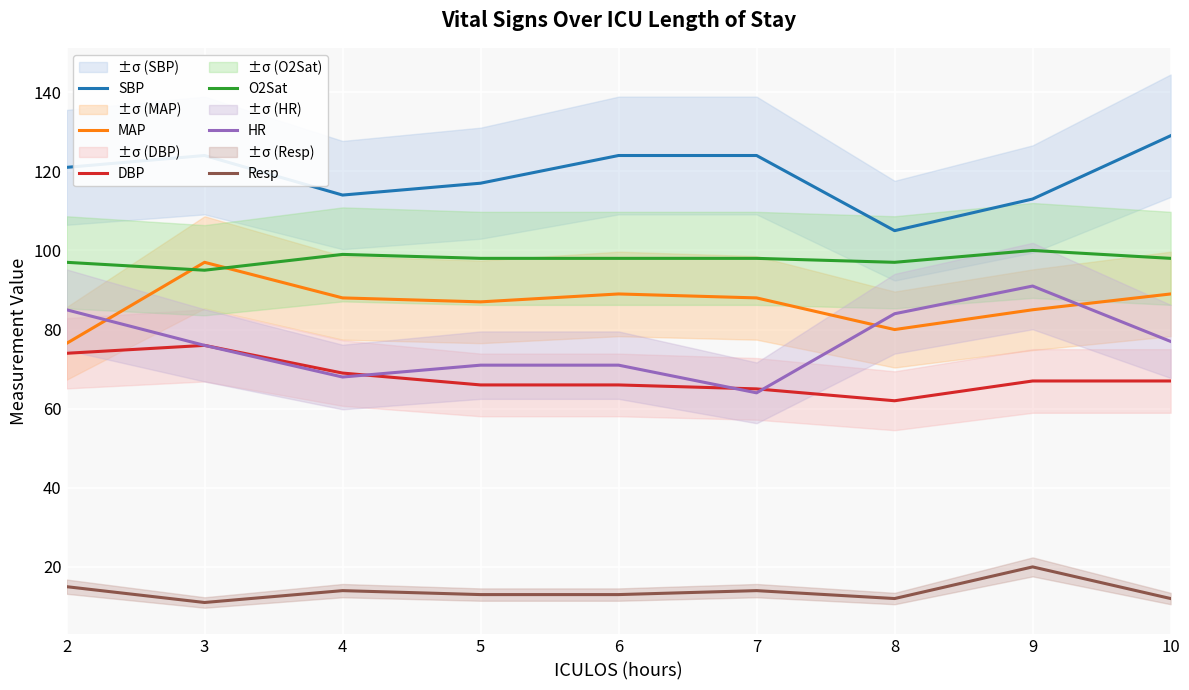

Which has a higher value, 3 or 6?

3